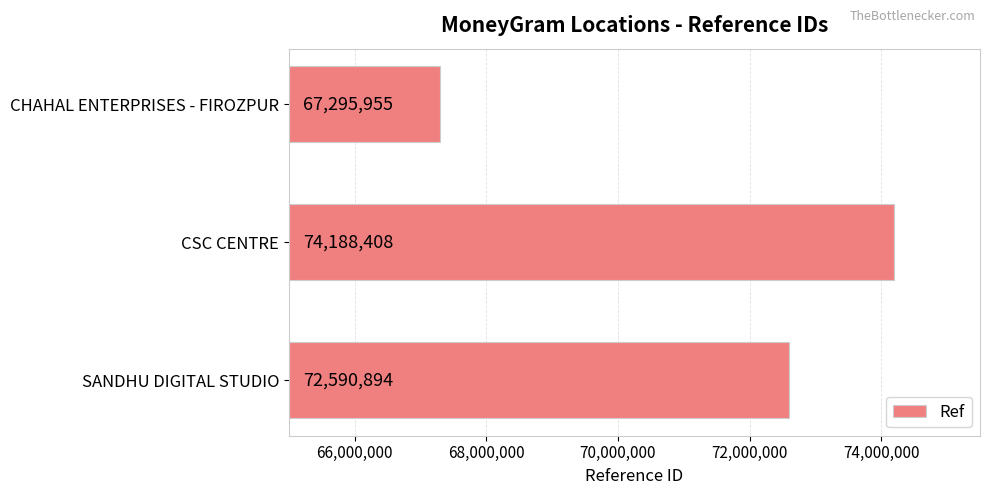

The chart shows a value of 42294029 at SANDHU DIGITAL STUDIO. True or false?

False